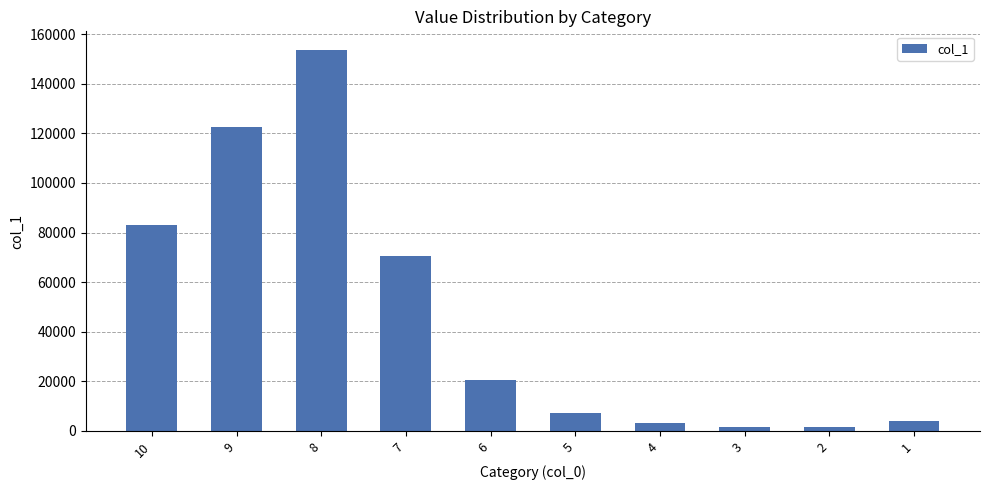

What is the average value?

46773